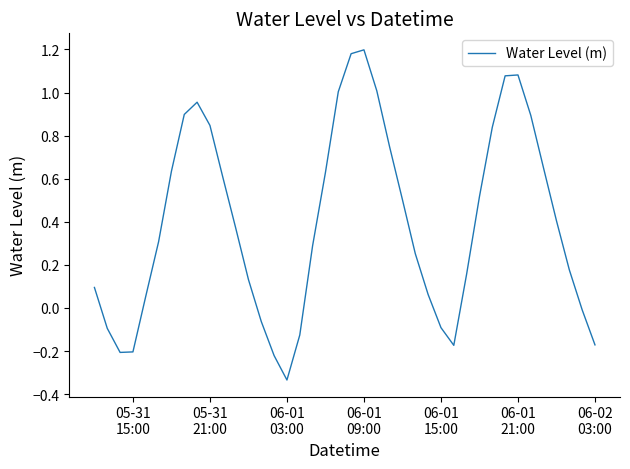

How many negative values are there?

11